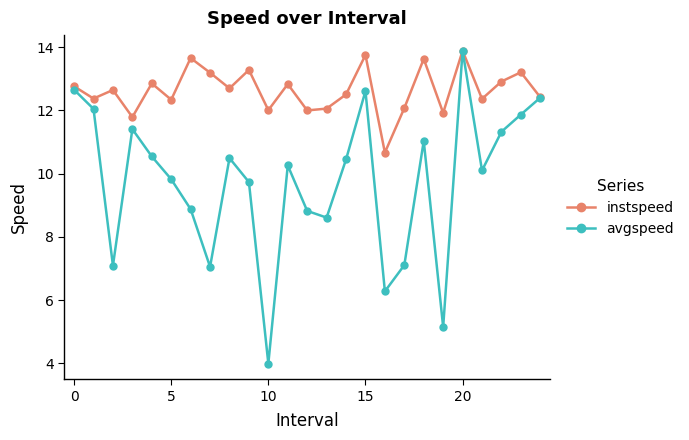

List the series in order of their overall mean, lowest first.

avgspeed, instspeed